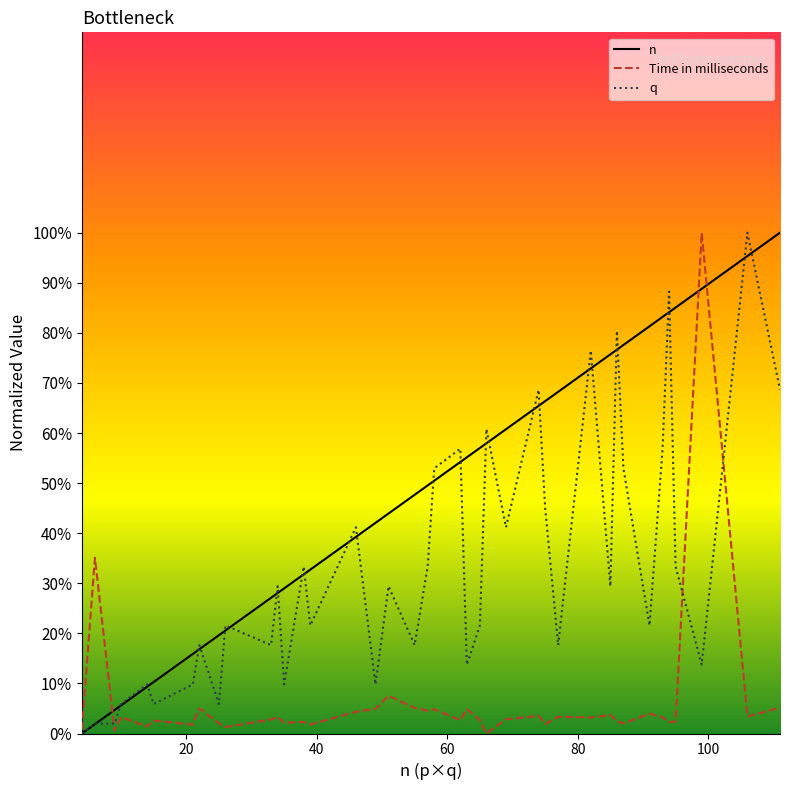

Rank the series by their average value, from lowest to highest.

Time in milliseconds, q, n